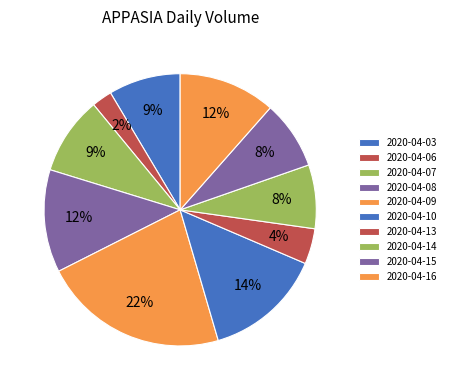

How many segments does this pie chart have?

10